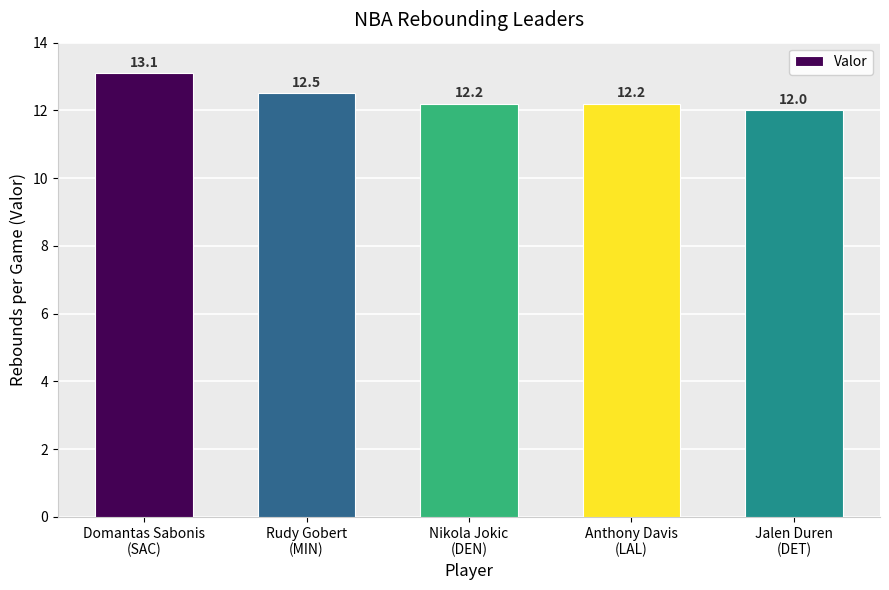

Are the bars grouped side by side (vs. stacked)?

No